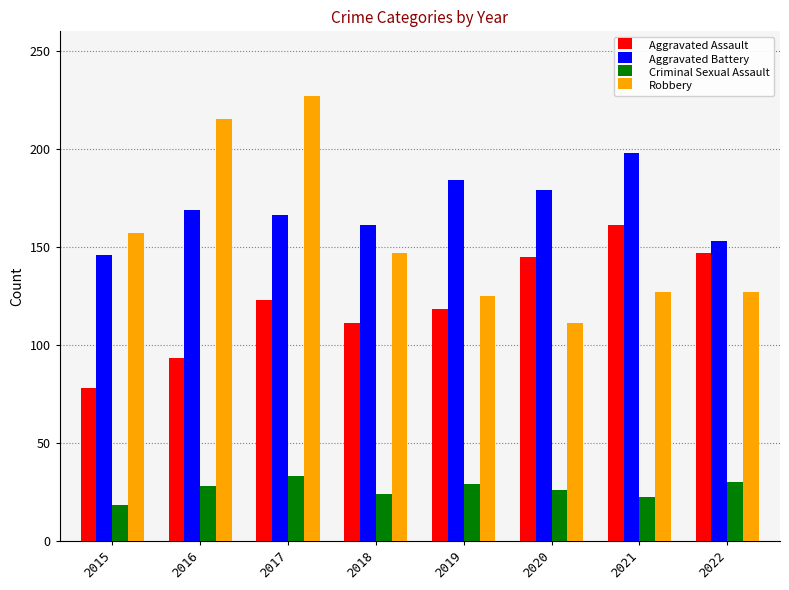

At 2021, list the series in order from smallest to largest.

Criminal Sexual Assault, Robbery, Aggravated Assault, Aggravated Battery